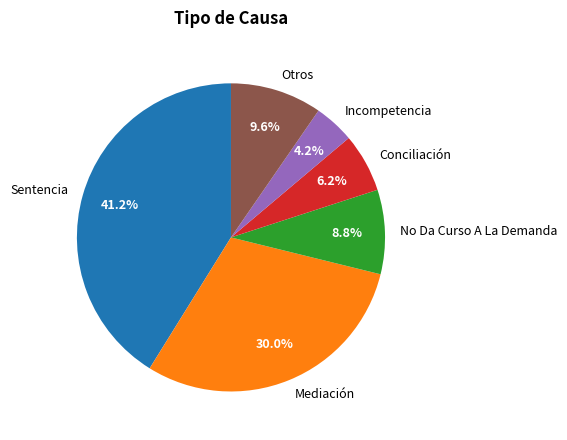

What portion of the pie excludes Sentencia?

58.8%